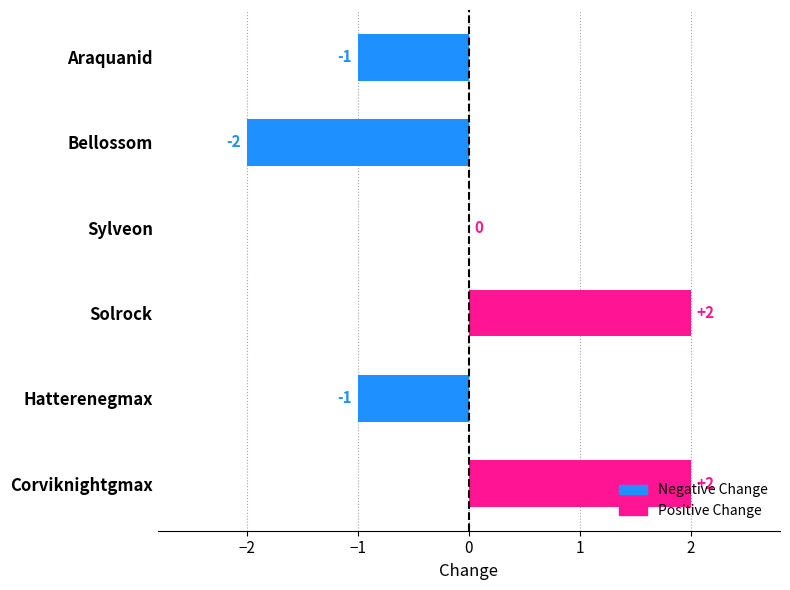

The value at Corviknightgmax is 3. True or false?

False